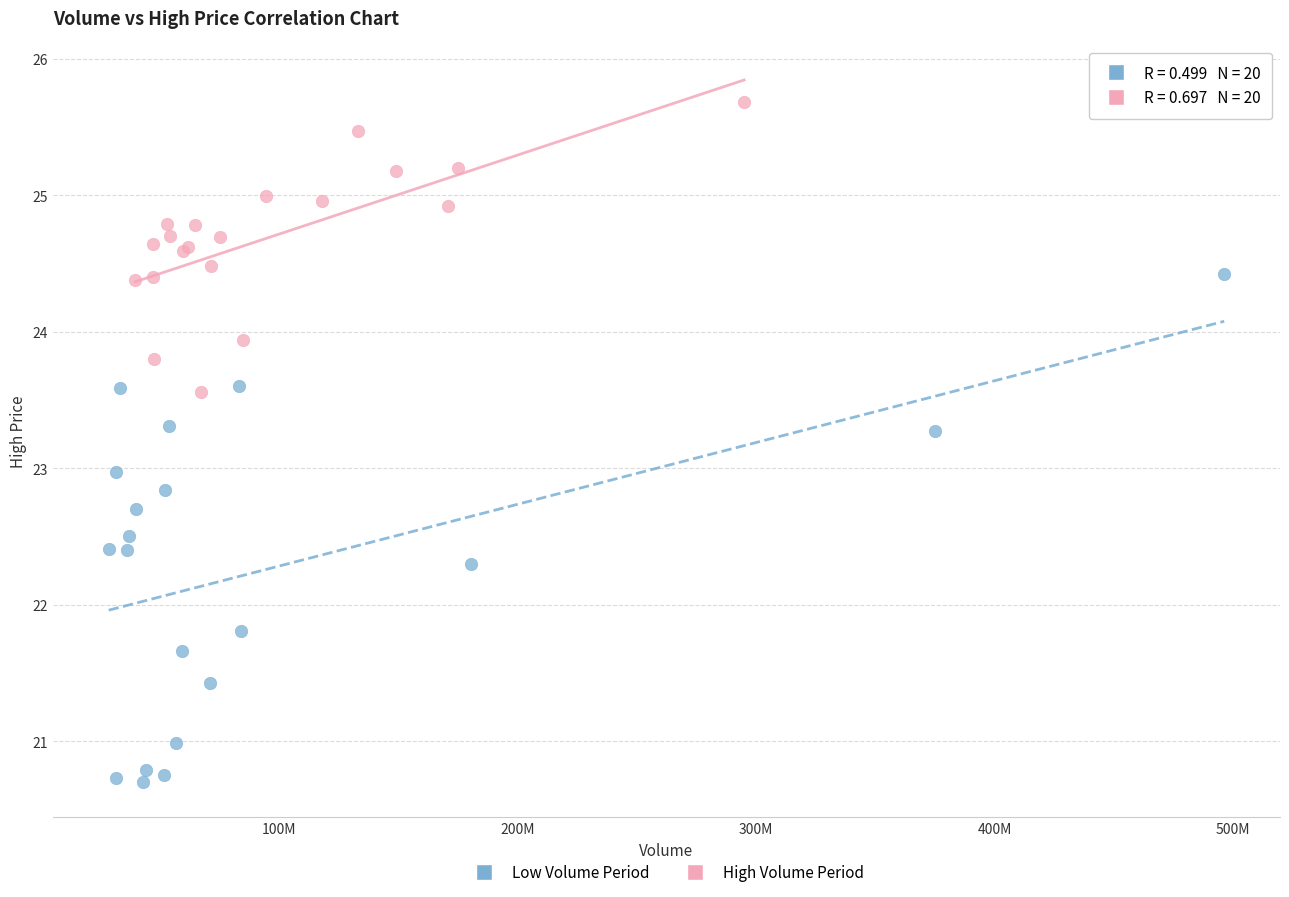

Which series has the largest Y range (max minus min)?

Low Volume Period